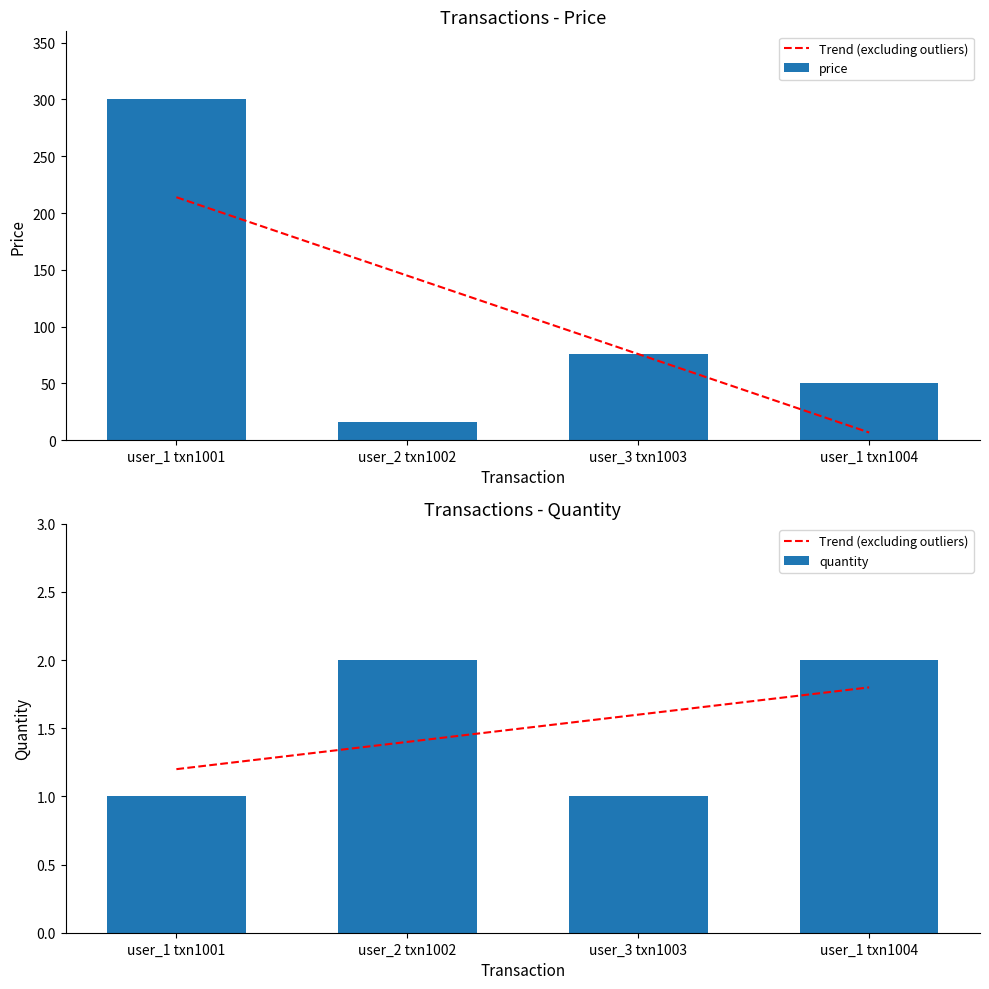

What is the maximum value shown in the chart?

300.0